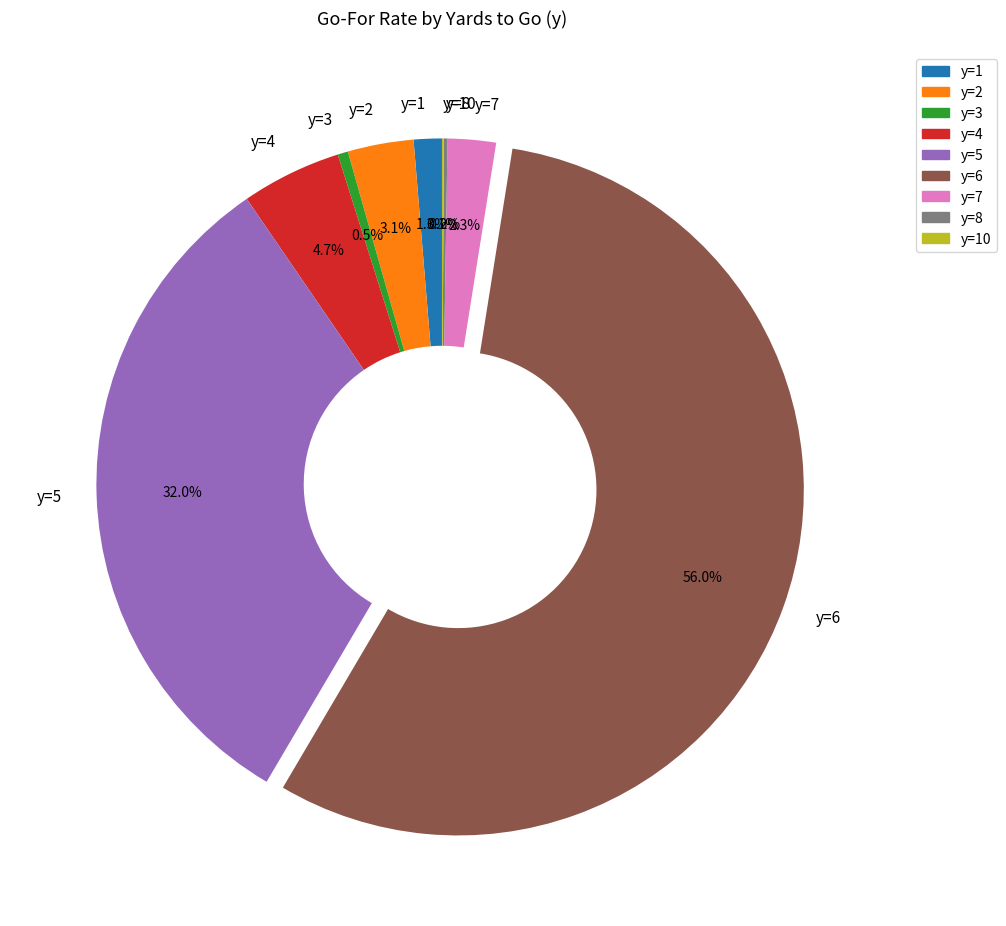

Is the sum of y=2 and y=7 greater than half?

No